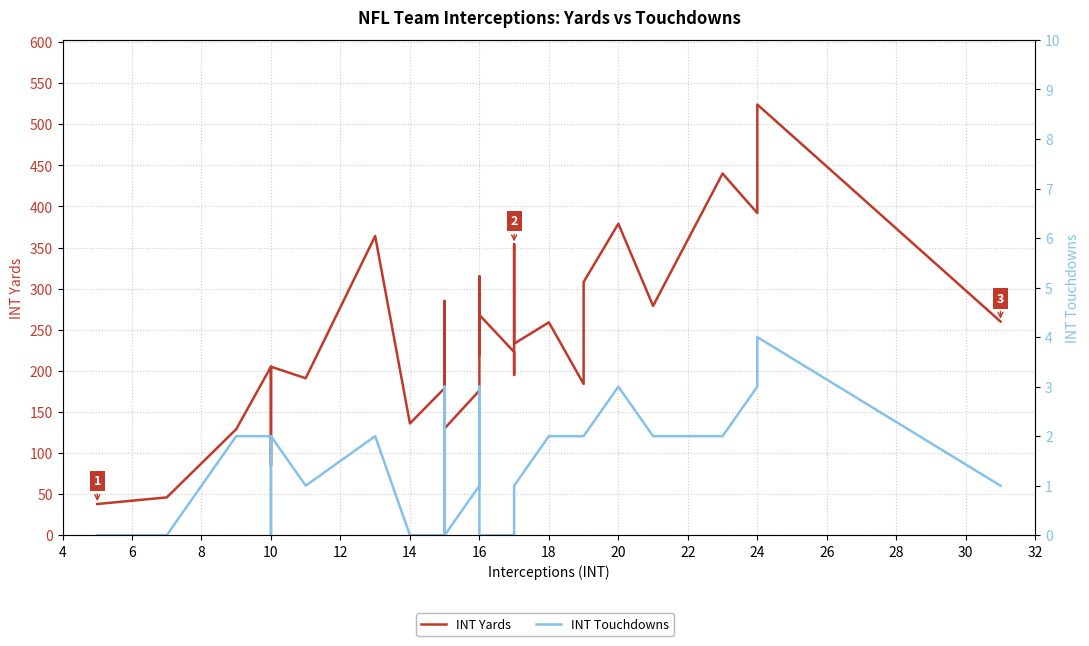

How many positive values does the INT Touchdowns series have?

24